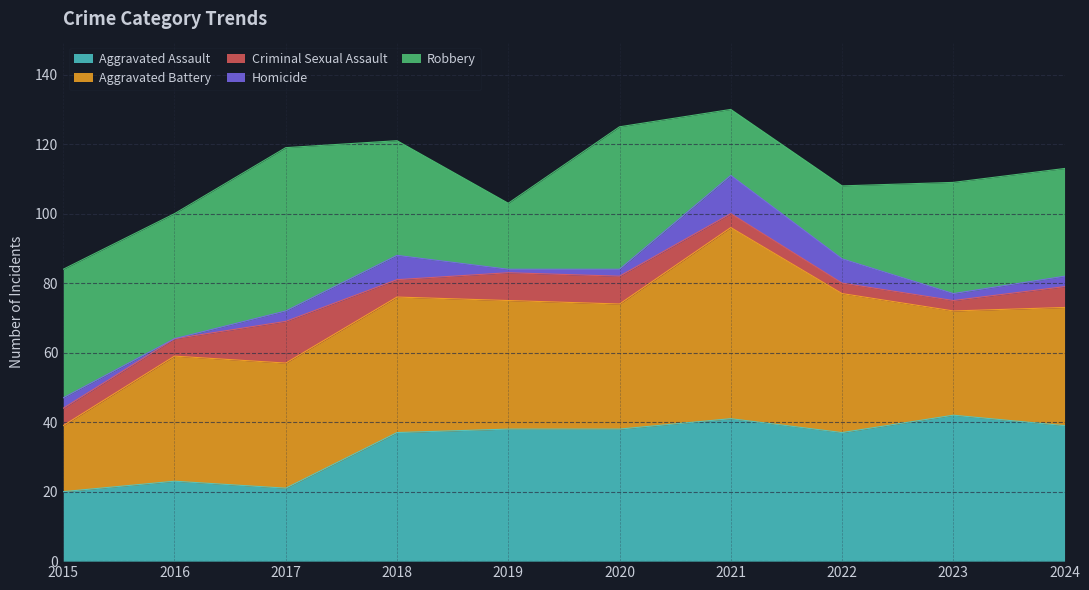

At which label is Aggravated Assault closest to 31?

2018